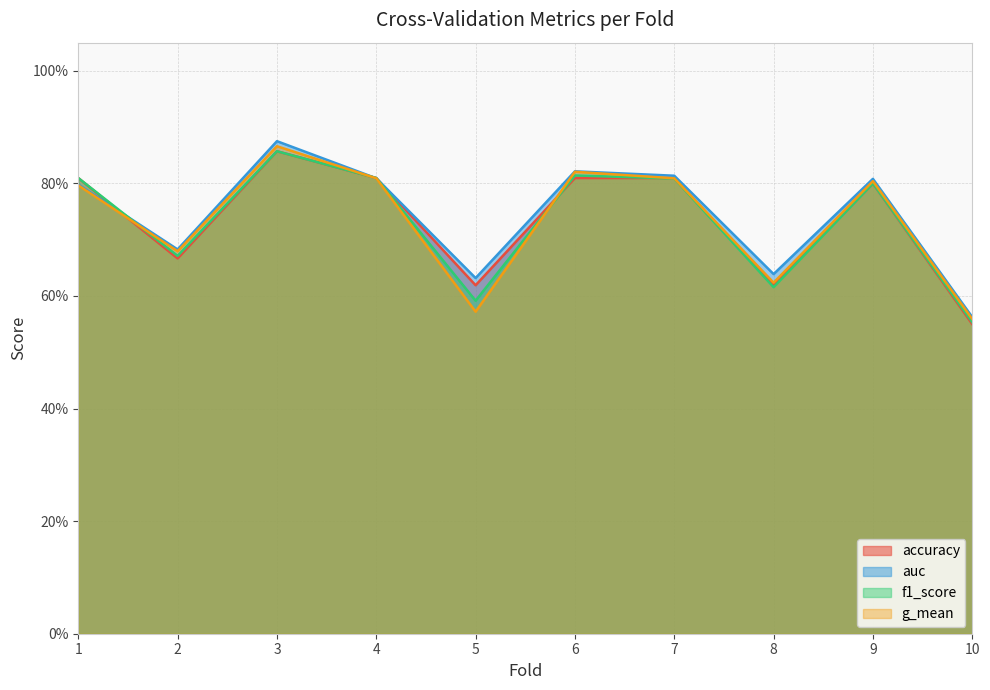

What are all the series names shown in the legend?

accuracy, auc, f1_score, g_mean